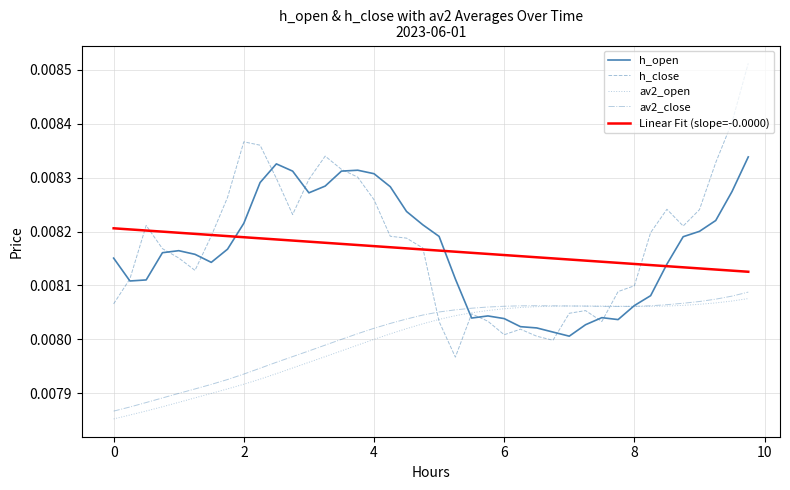

Which series has the widest spread of values?

h_close